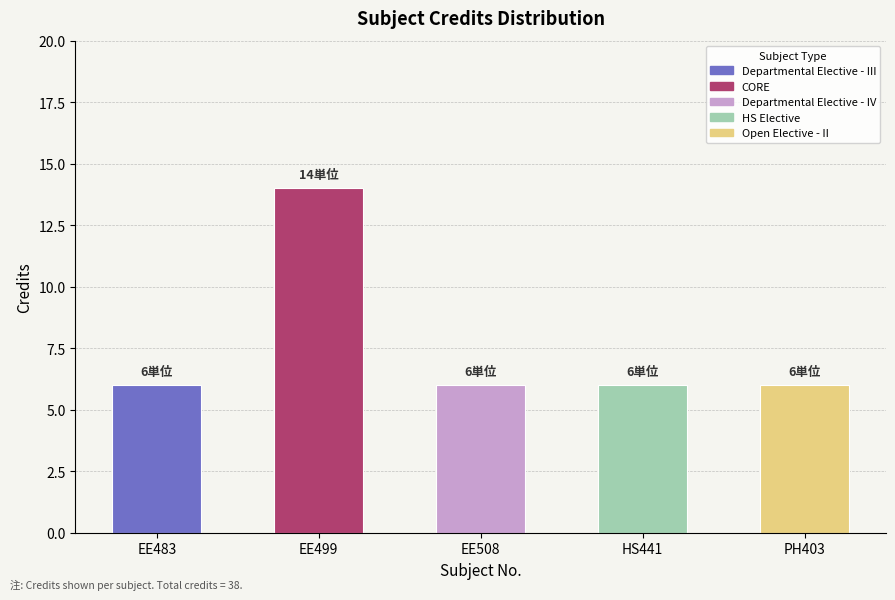

Approximately how many times larger is the value at EE483 compared to PH403?

1.0